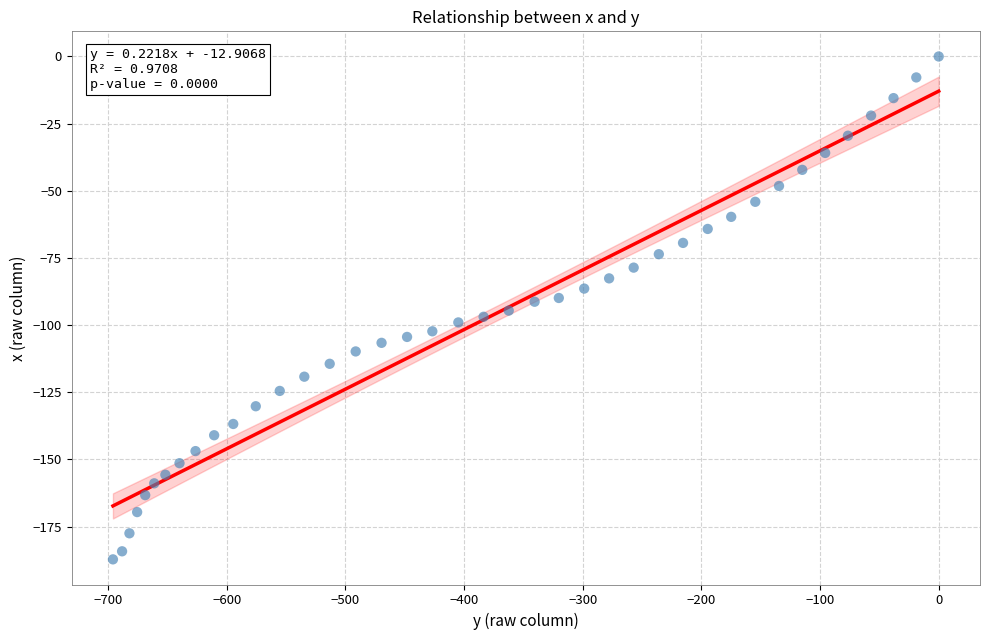

What is the range of X values (max minus min)?

696.0